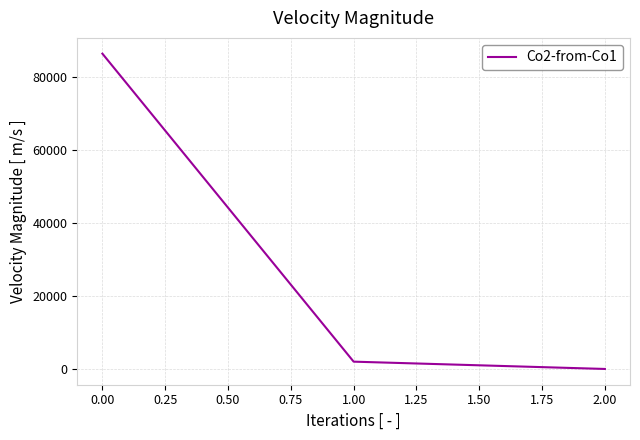

Reading left to right, extract all data points from this chart.

86415.0	2000.7	0.3